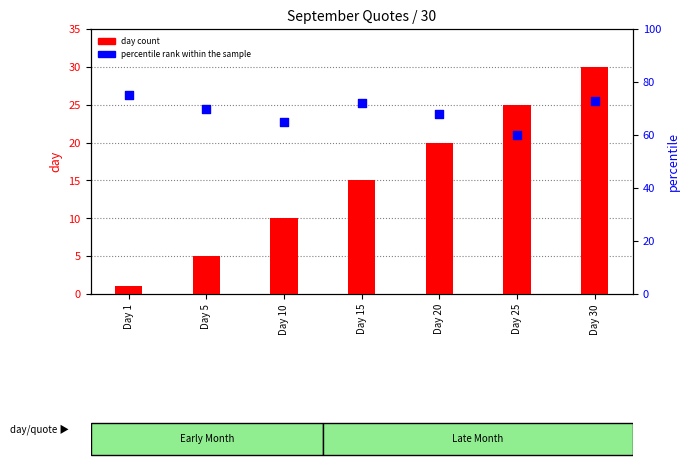

Which series has the largest Y range (max minus min)?

day count